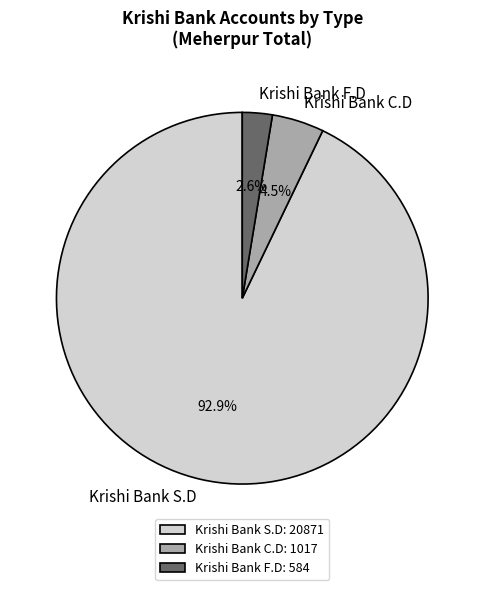

What is the total percentage of Krishi Bank F.D and Krishi Bank C.D?

7.1%